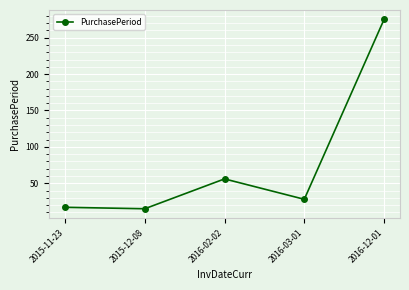

How many points are higher than both their immediate neighbors (excluding endpoints)?

1